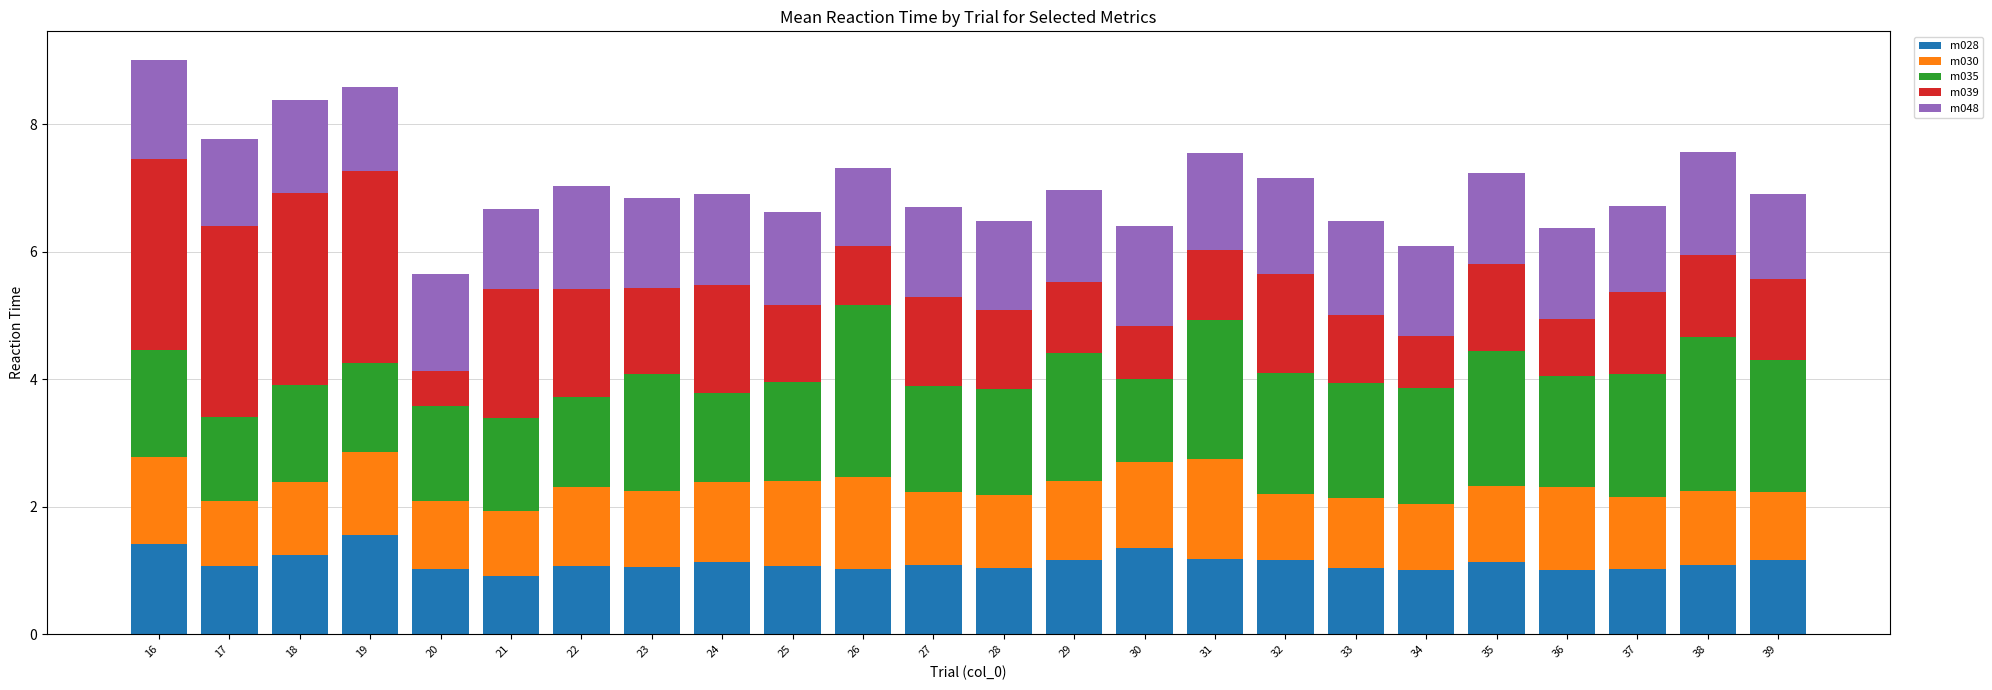

What is the total value across all series at 23?

6.8